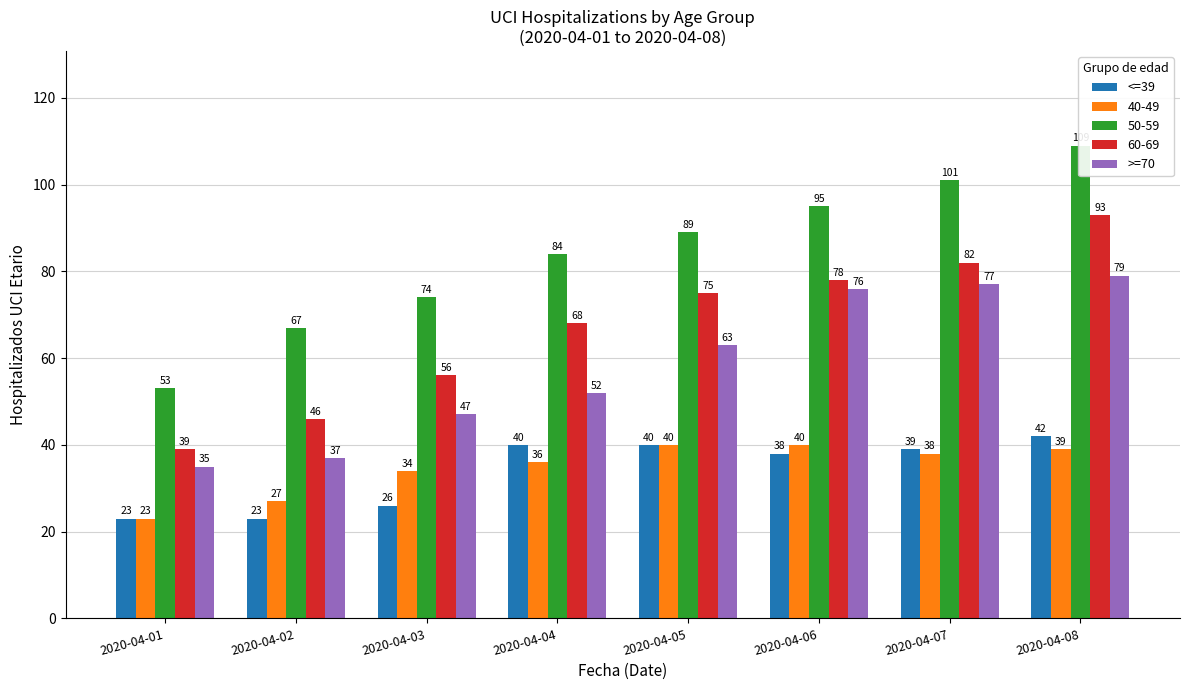

What is the value of the >=70 bar at the 4th from the left?

52